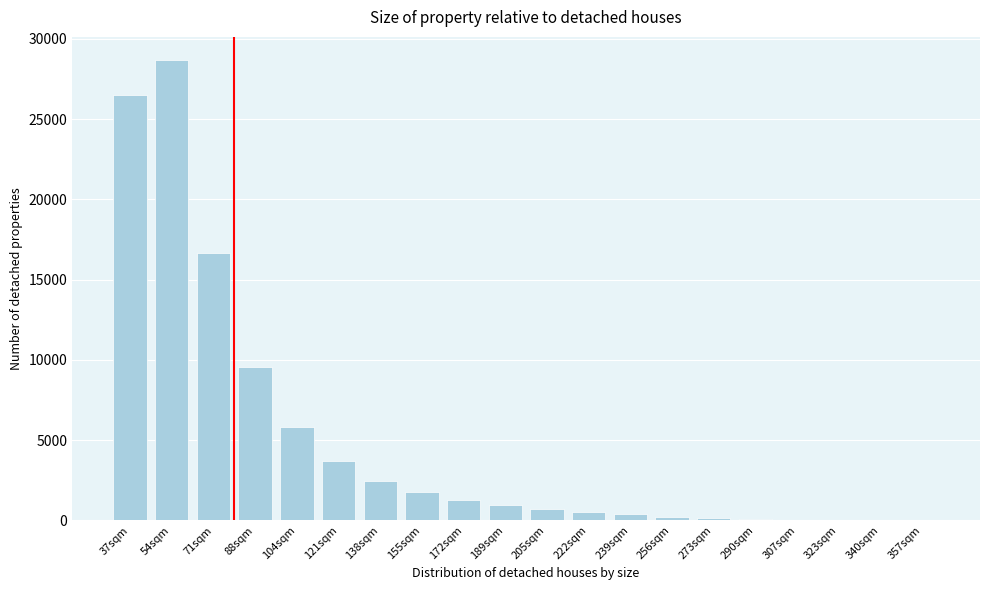

Which has a higher value, 71sqm or 205sqm?

71sqm